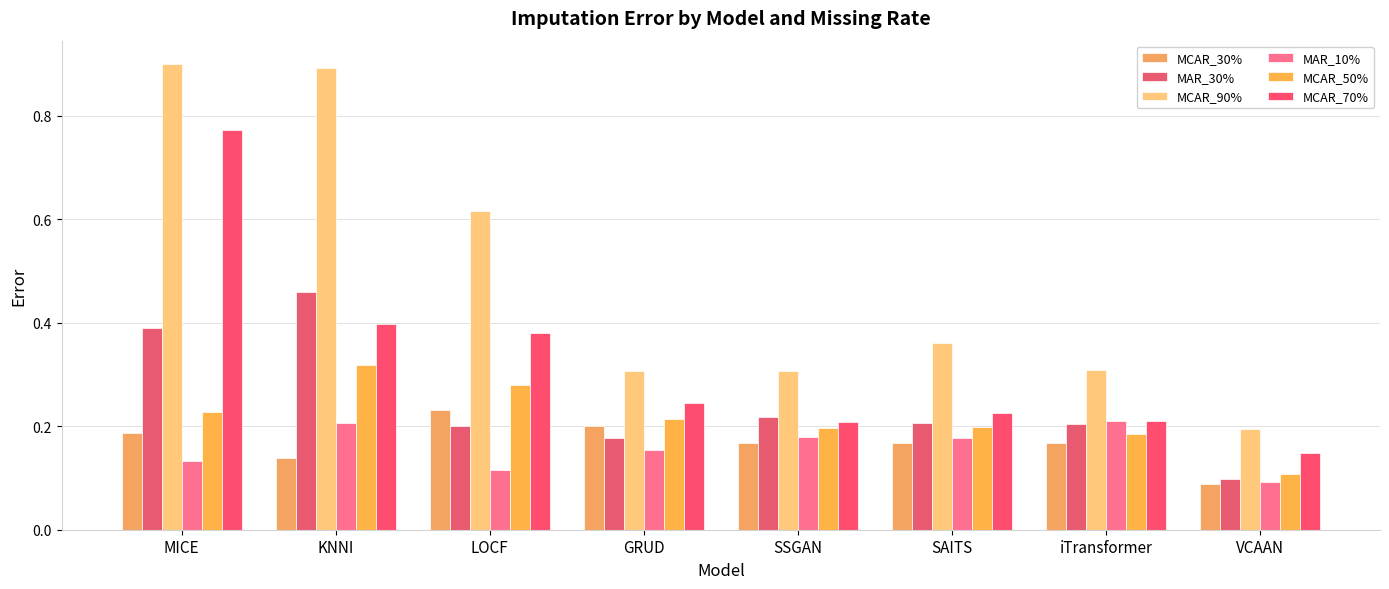

Reading left to right, what are all the values shown in this chart?

MCAR_30%: 0.2	0.1	0.2	0.2	0.2	0.2	0.2	0.1
MAR_30%: 0.4	0.5	0.2	0.2	0.2	0.2	0.2	0.1
MCAR_90%: 0.9	0.9	0.6	0.3	0.3	0.4	0.3	0.2
MAR_10%: 0.1	0.2	0.1	0.2	0.2	0.2	0.2	0.1
MCAR_50%: 0.2	0.3	0.3	0.2	0.2	0.2	0.2	0.1
MCAR_70%: 0.8	0.4	0.4	0.2	0.2	0.2	0.2	0.1